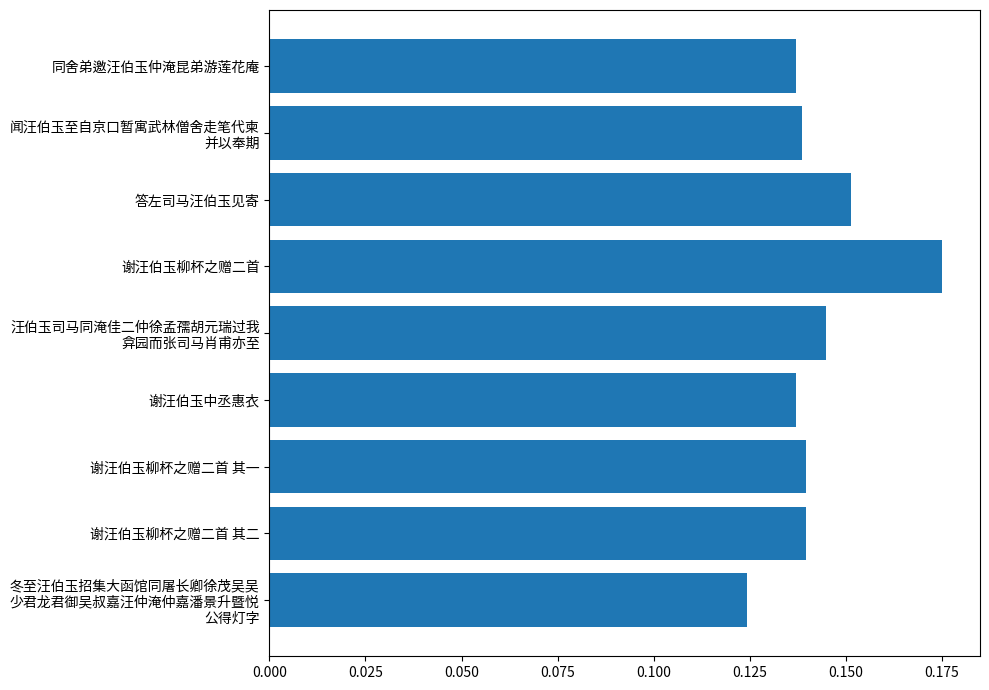

At which category does the chart reach its peak across all series?

谢汪伯玉柳杯之赠二首